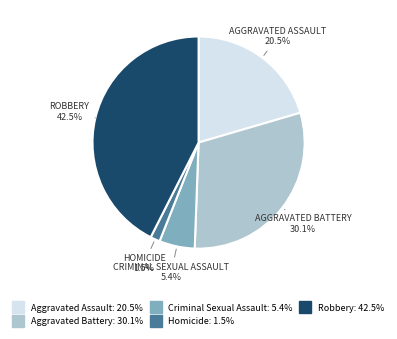

Is Aggravated Assault the majority of the pie?

No